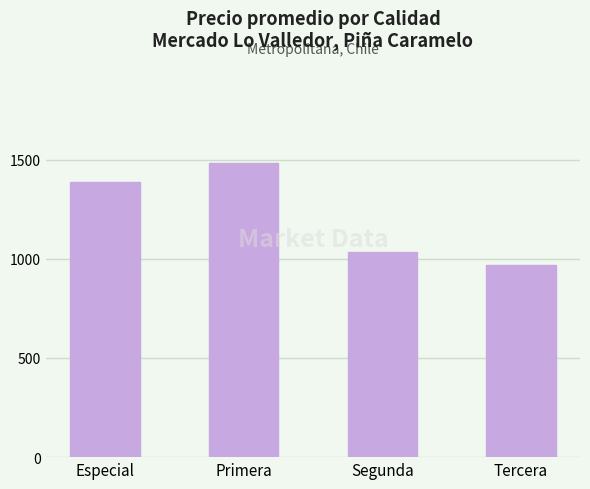

Which has a higher value, Tercera or Segunda?

Segunda